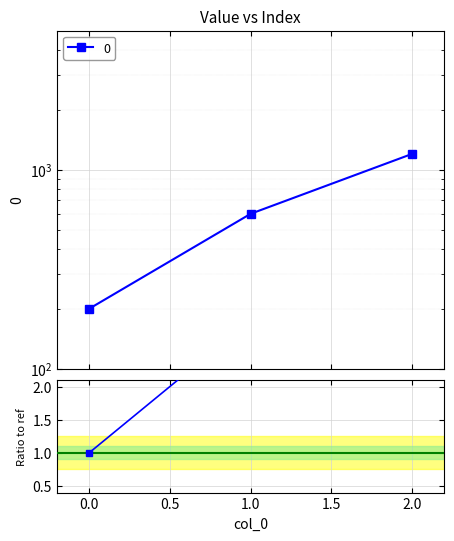

Between 0.0 and 2.0, which is larger?

2.0